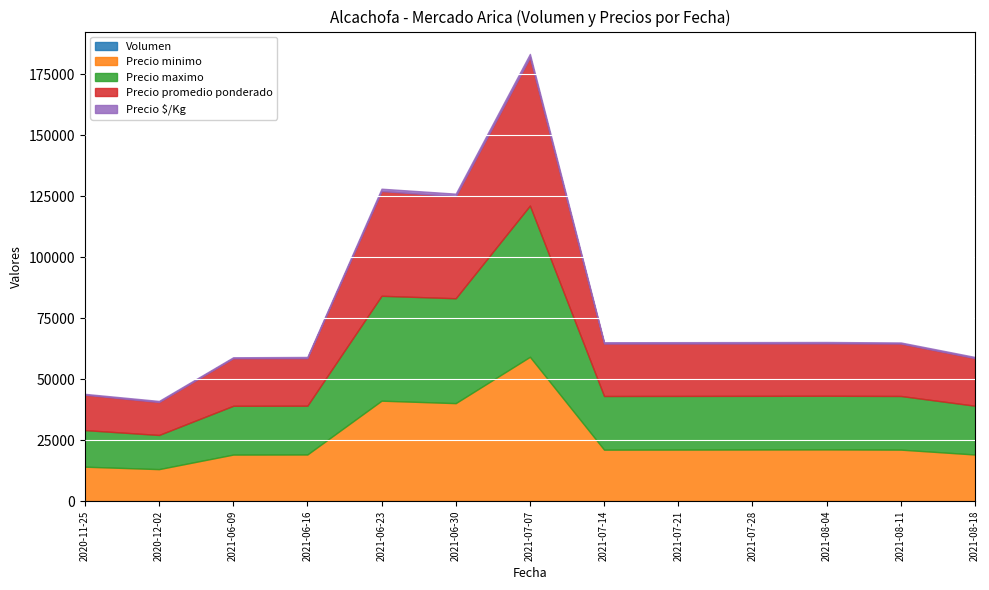

How many lines are shown in the chart?

5